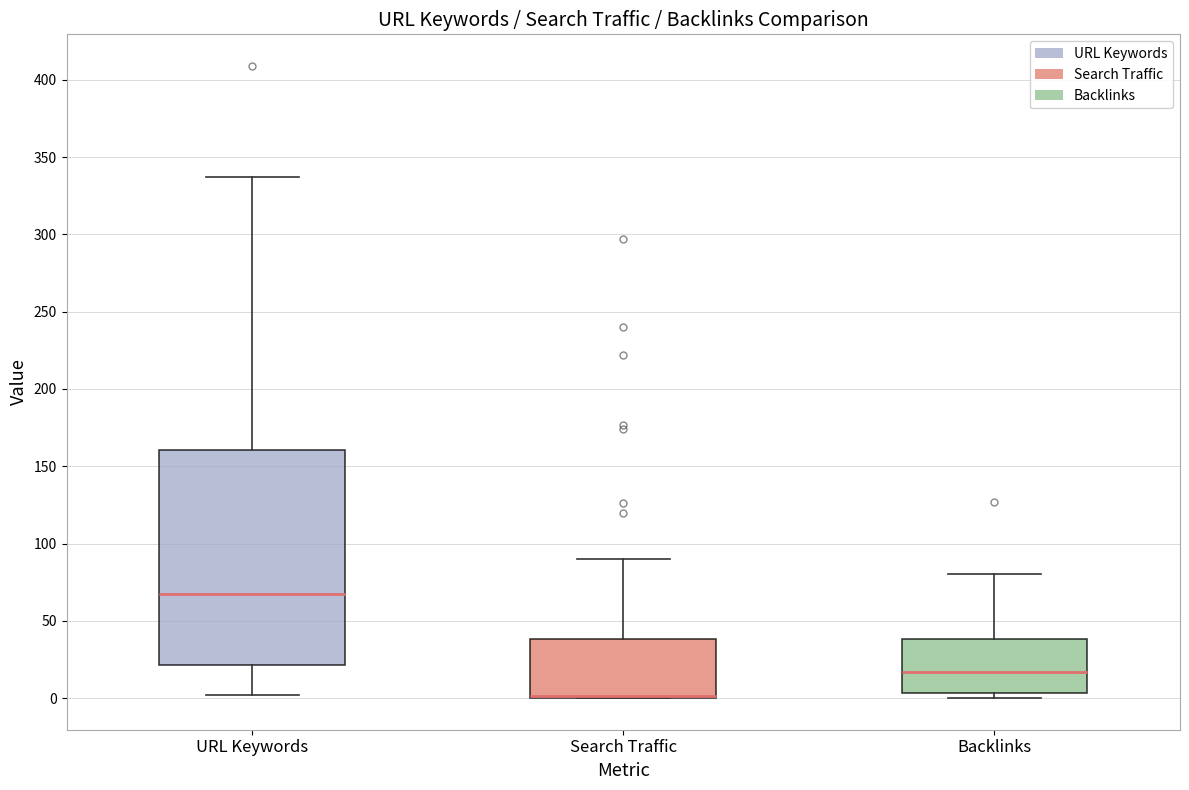

Where is the lower edge of the box for Search Traffic on the y-axis? The values are not printed on the chart, so give them approximately, as read against the axis.

0